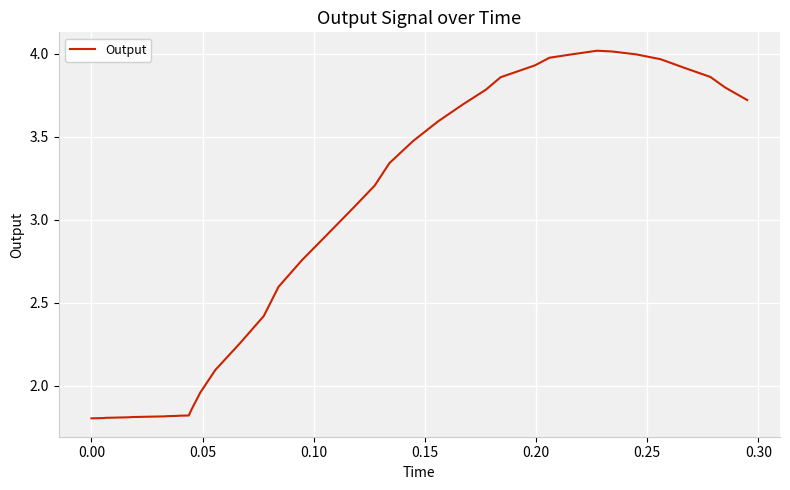

What is the difference between the second highest and second lowest values?

2.2